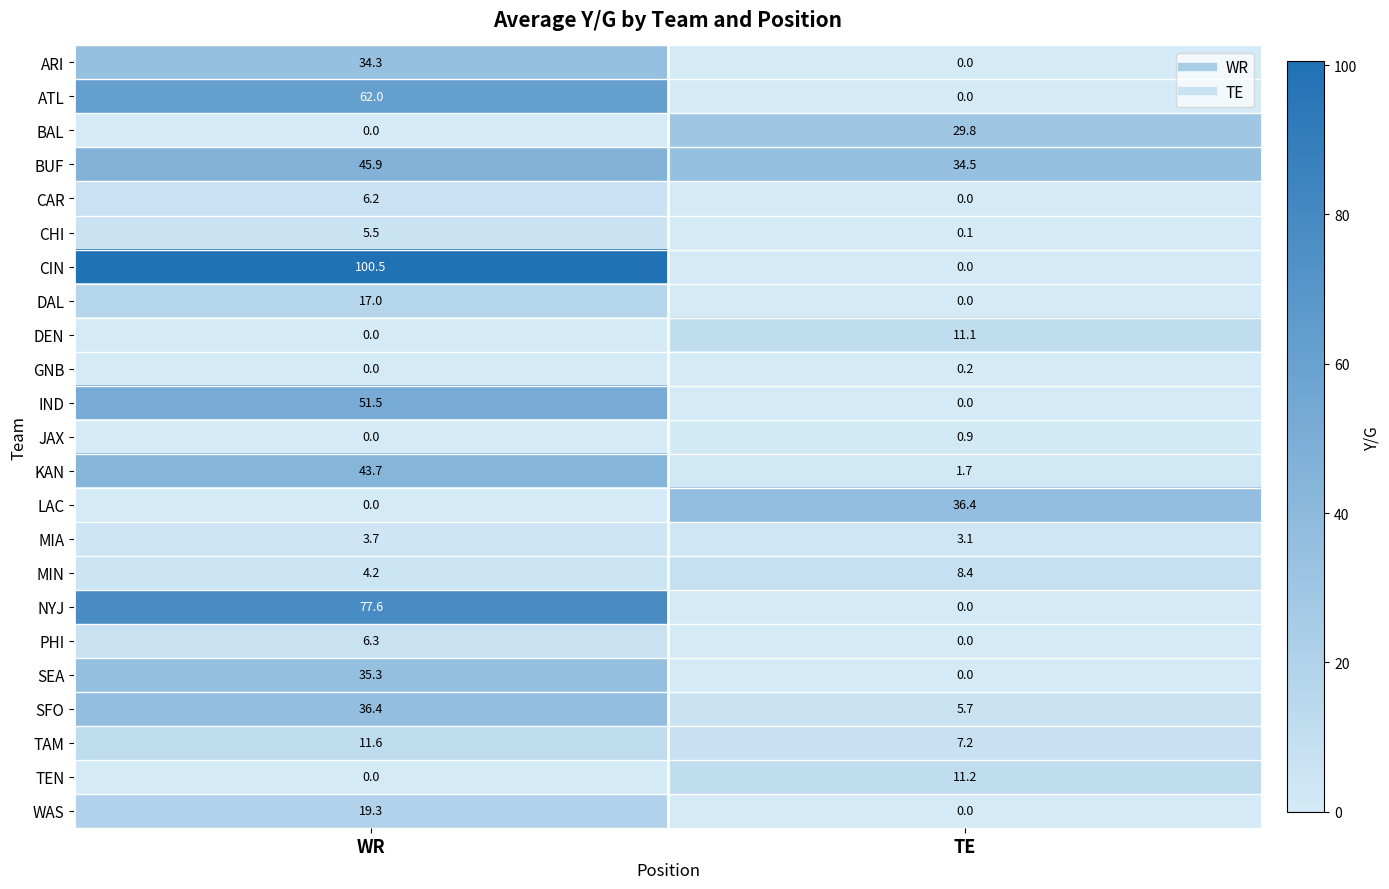

The SFO series shows 3.1 at TE. True or false?

False